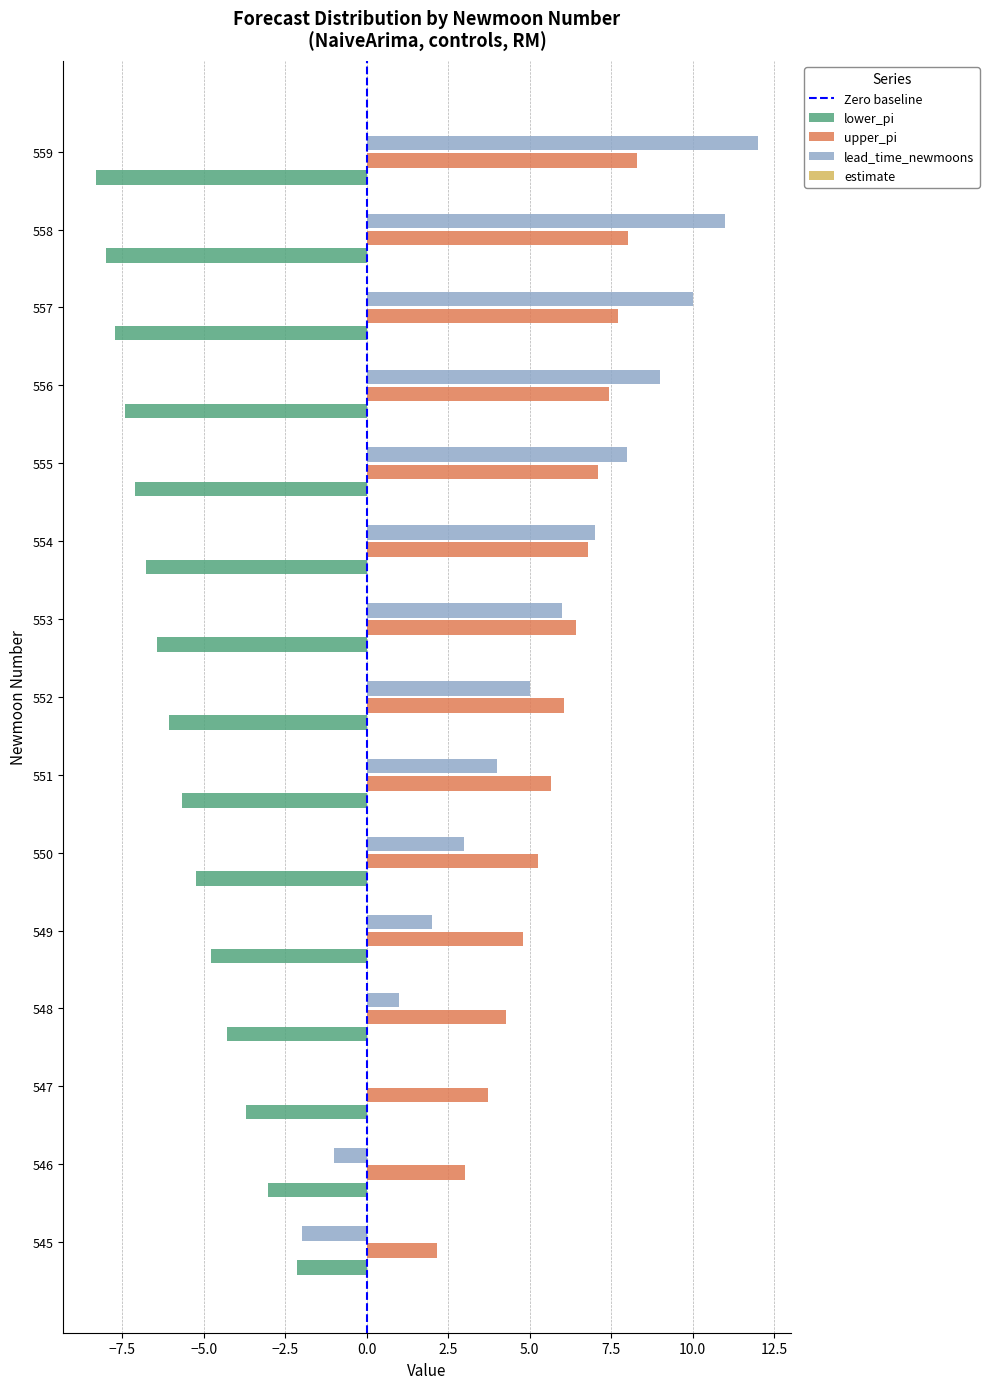

Is the value of lower_pi at 557 greater than the value of lead_time_newmoons at 545?

No